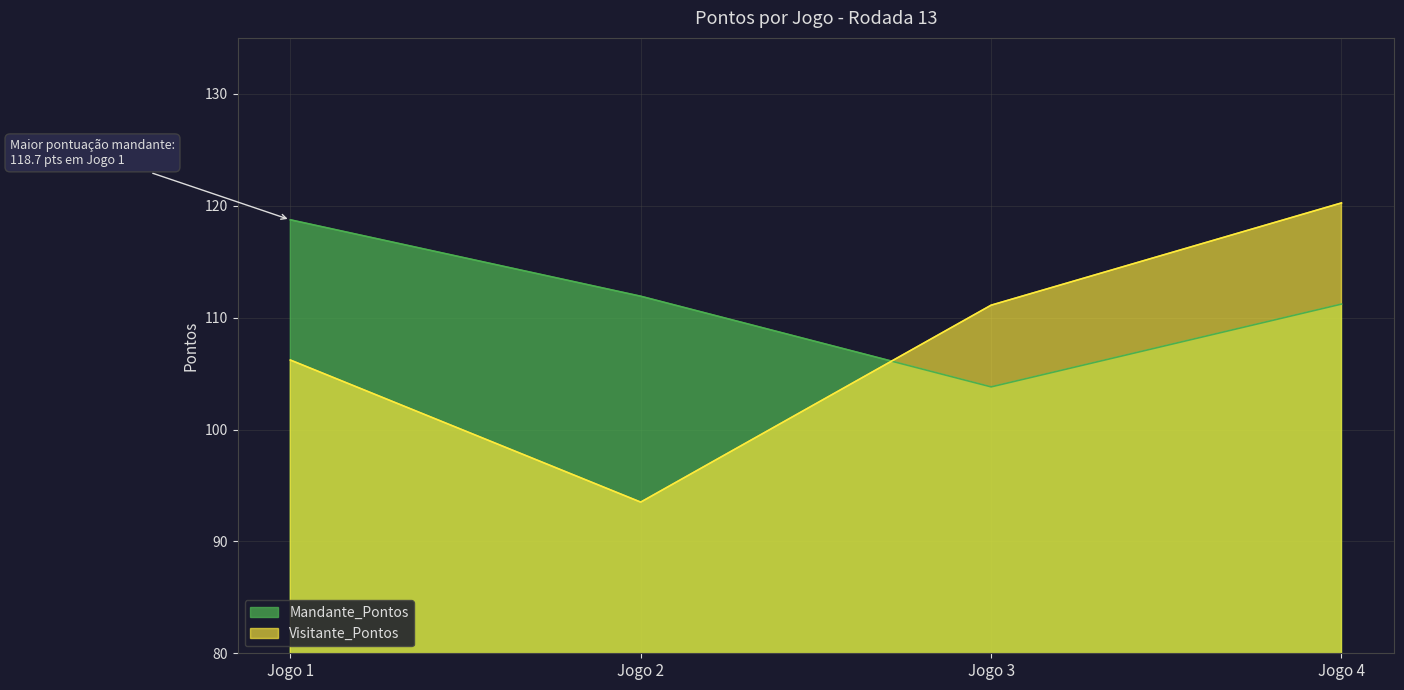

List the series in order of their peak value, lowest first.

Mandante_Pontos, Visitante_Pontos